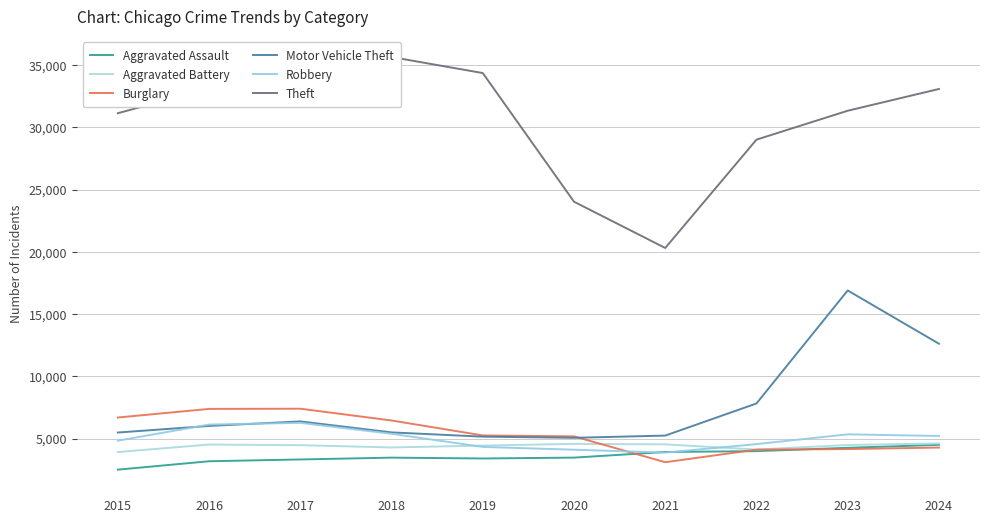

The Burglary series shows 2055 at 2016. True or false?

False